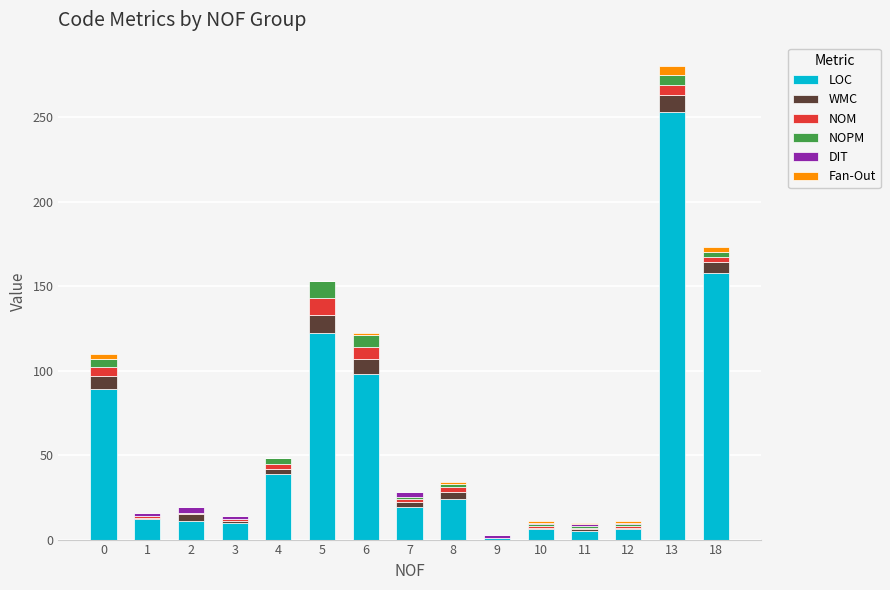

The LOC series shows 6 at 12. True or false?

True